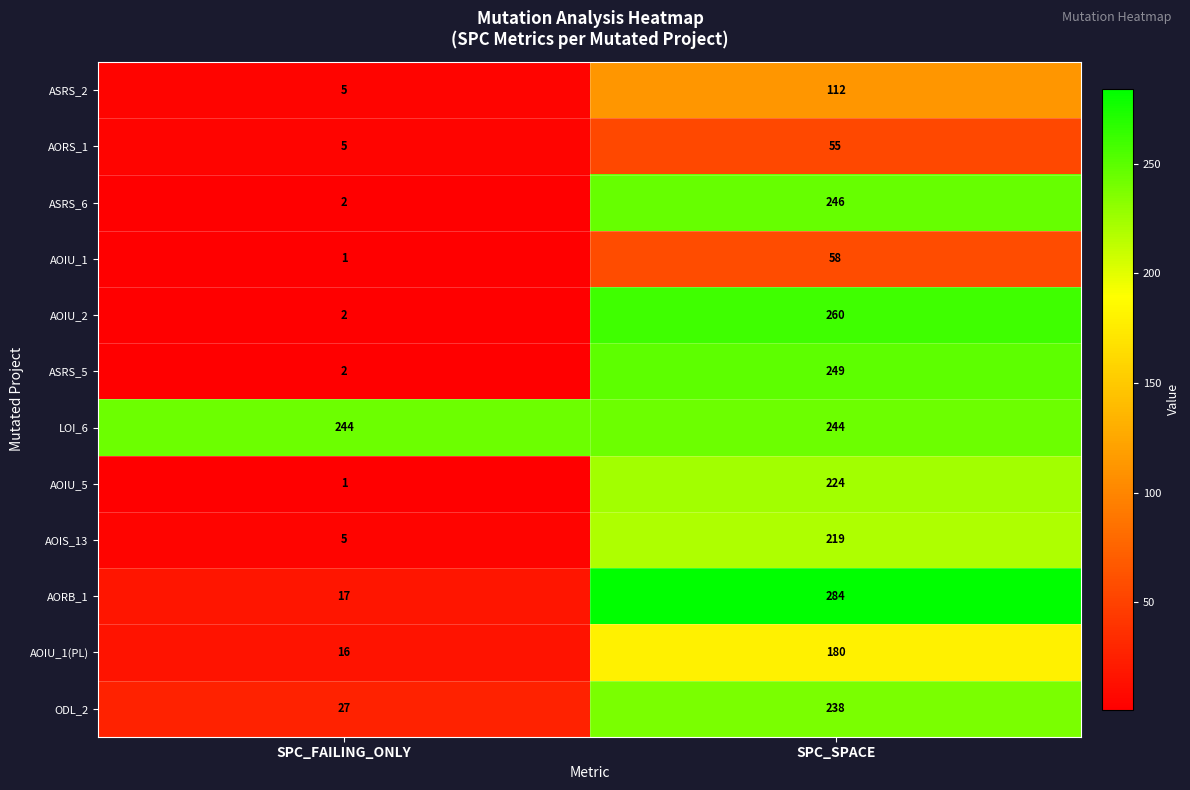

Rank the series at SPC_SPACE from lowest to highest value.

AORS_1, AOIU_1, ASRS_2, AOIU_1(PL), AOIS_13, AOIU_5, ODL_2, LOI_6, ASRS_6, ASRS_5, AOIU_2, AORB_1